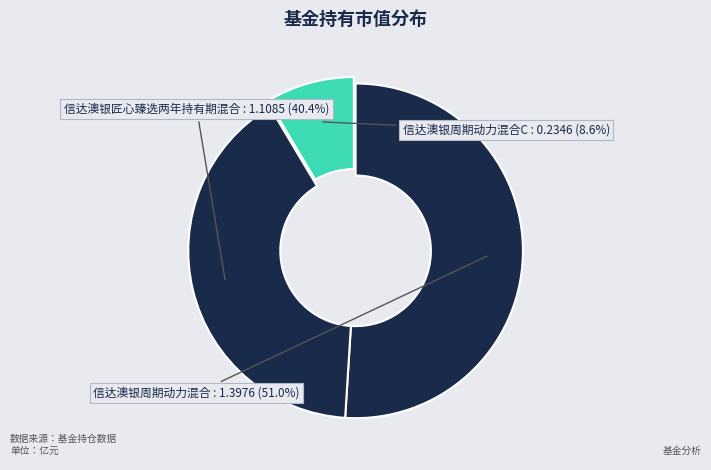

To the nearest percent, what is the difference between the largest and smallest slice percentages?

42%